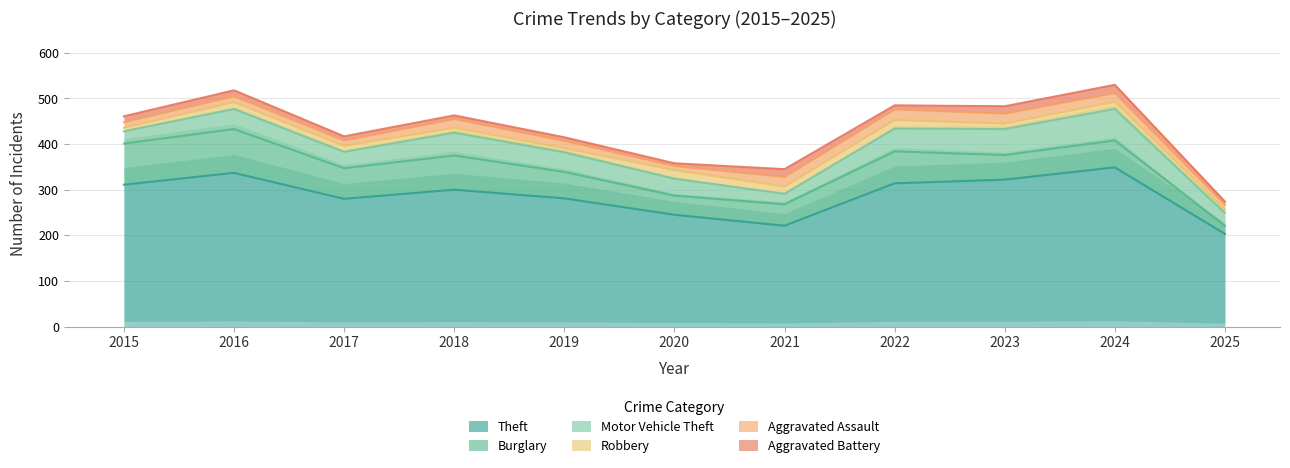

What is the average value of the Theft series?

288